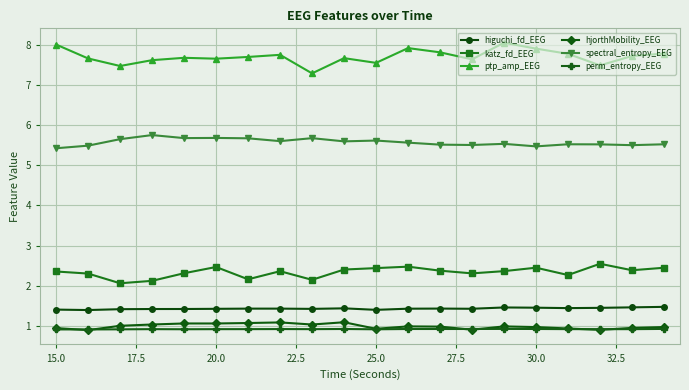

What is the minimum value shown in the chart?

0.9